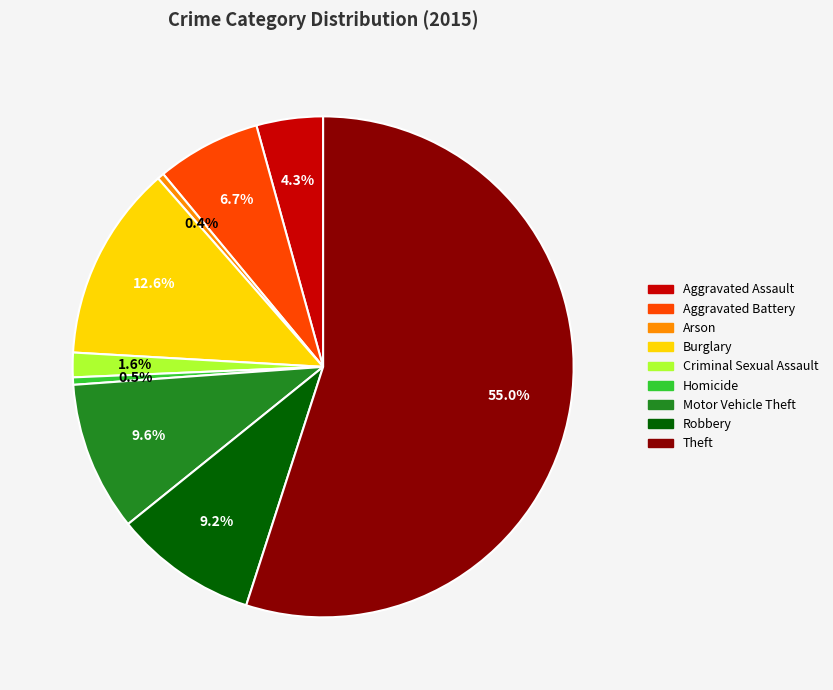

True or false: Motor Vehicle Theft accounts for 1% of the total.

False